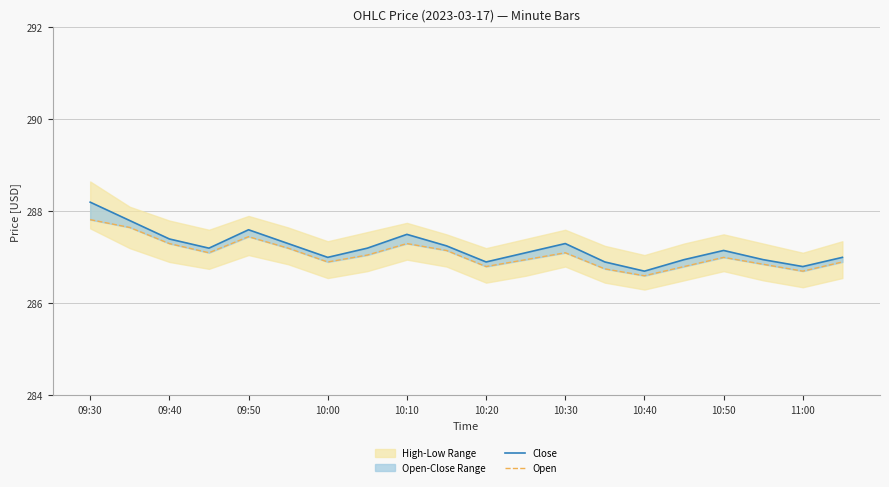

True or false: Open and Close intersect in this chart.

False